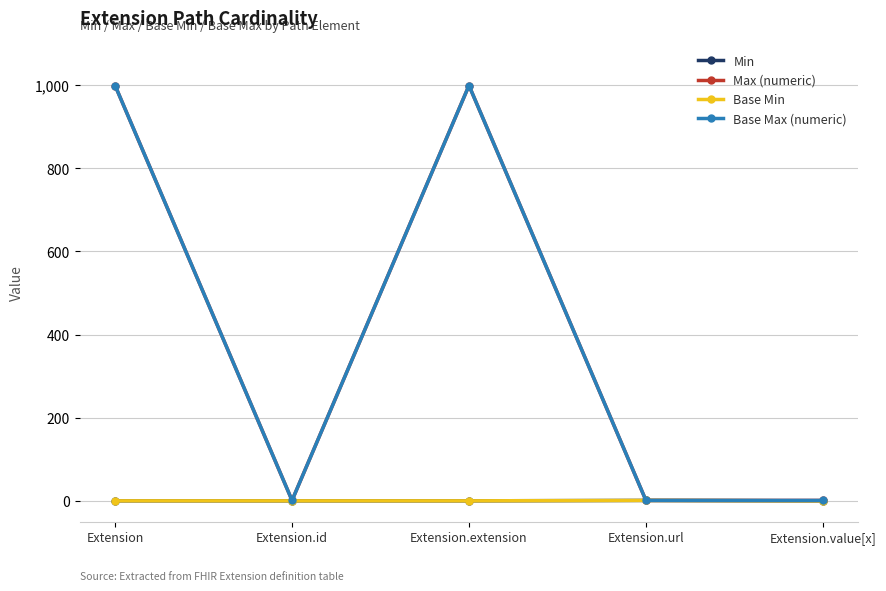

Reading left to right, what are all the values shown in this chart?

Min: Extension=0	Extension.id=0	Extension.extension=0	Extension.url=1	Extension.value[x]=0
Max (numeric): Extension=999	Extension.id=1	Extension.extension=999	Extension.url=1	Extension.value[x]=1
Base Min: Extension=0	Extension.id=0	Extension.extension=0	Extension.url=1	Extension.value[x]=0
Base Max (numeric): Extension=999	Extension.id=1	Extension.extension=999	Extension.url=1	Extension.value[x]=1